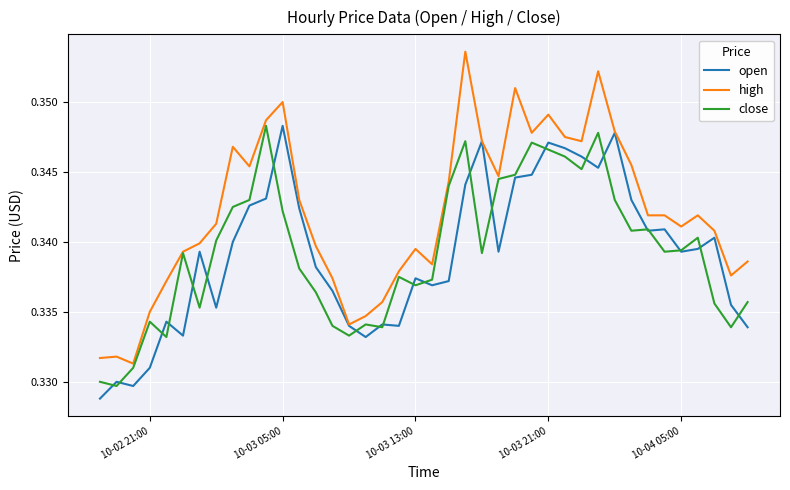

Which series has the largest total across all categories?

high